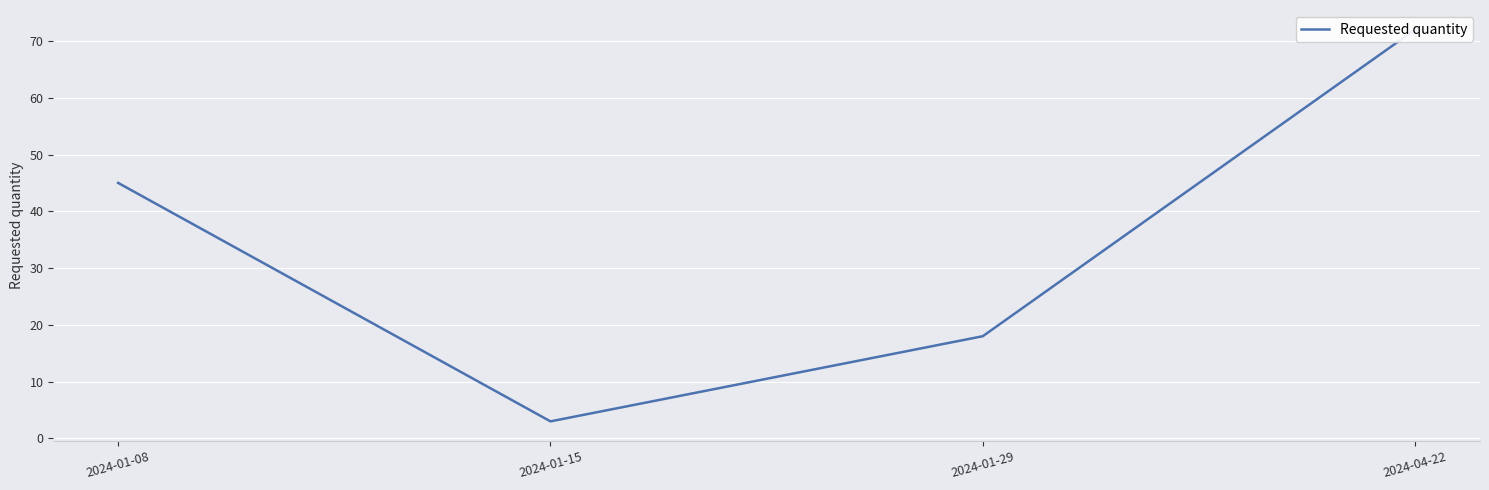

What is the value of the 1st point from the left?

45